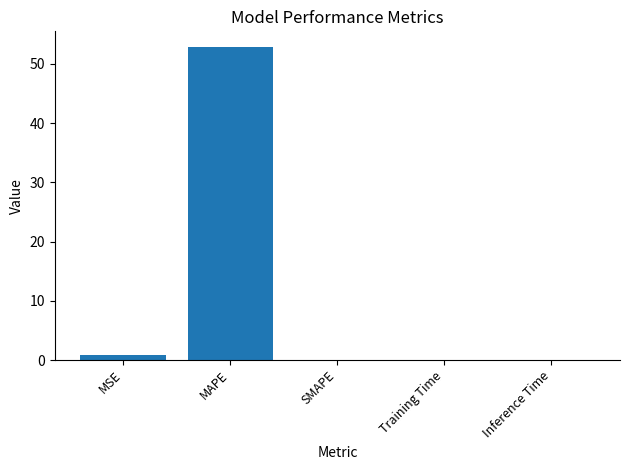

At which category does the chart reach its peak across all series?

MAPE